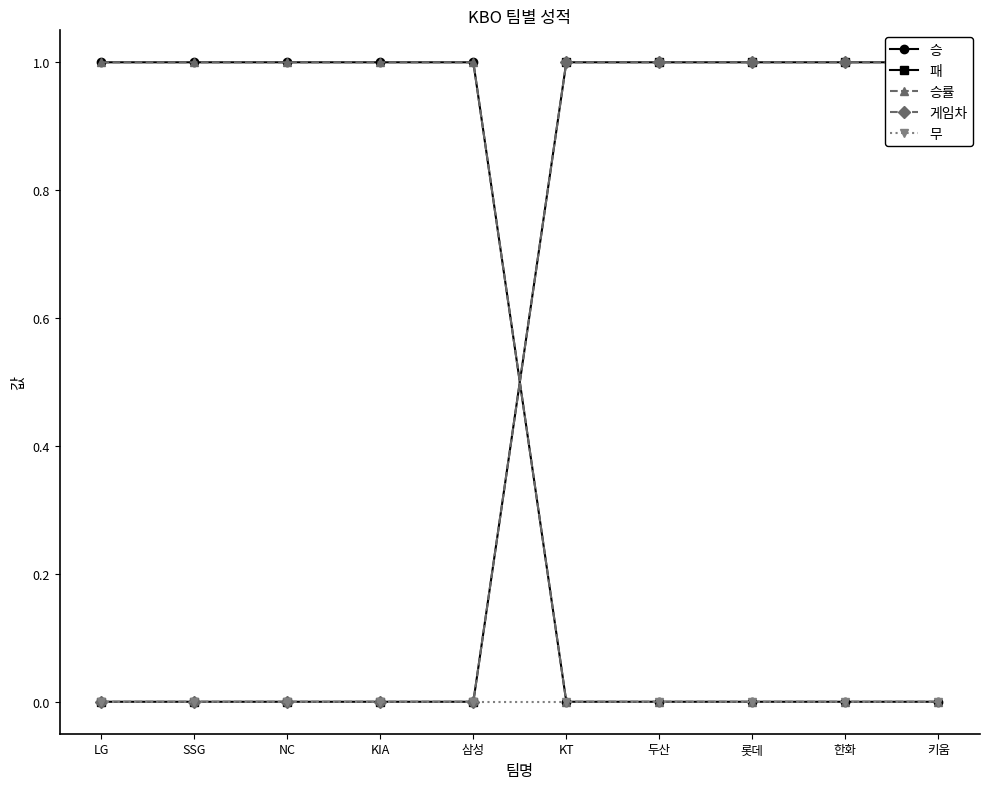

True or false: 무 and 승률 cross at least once.

False